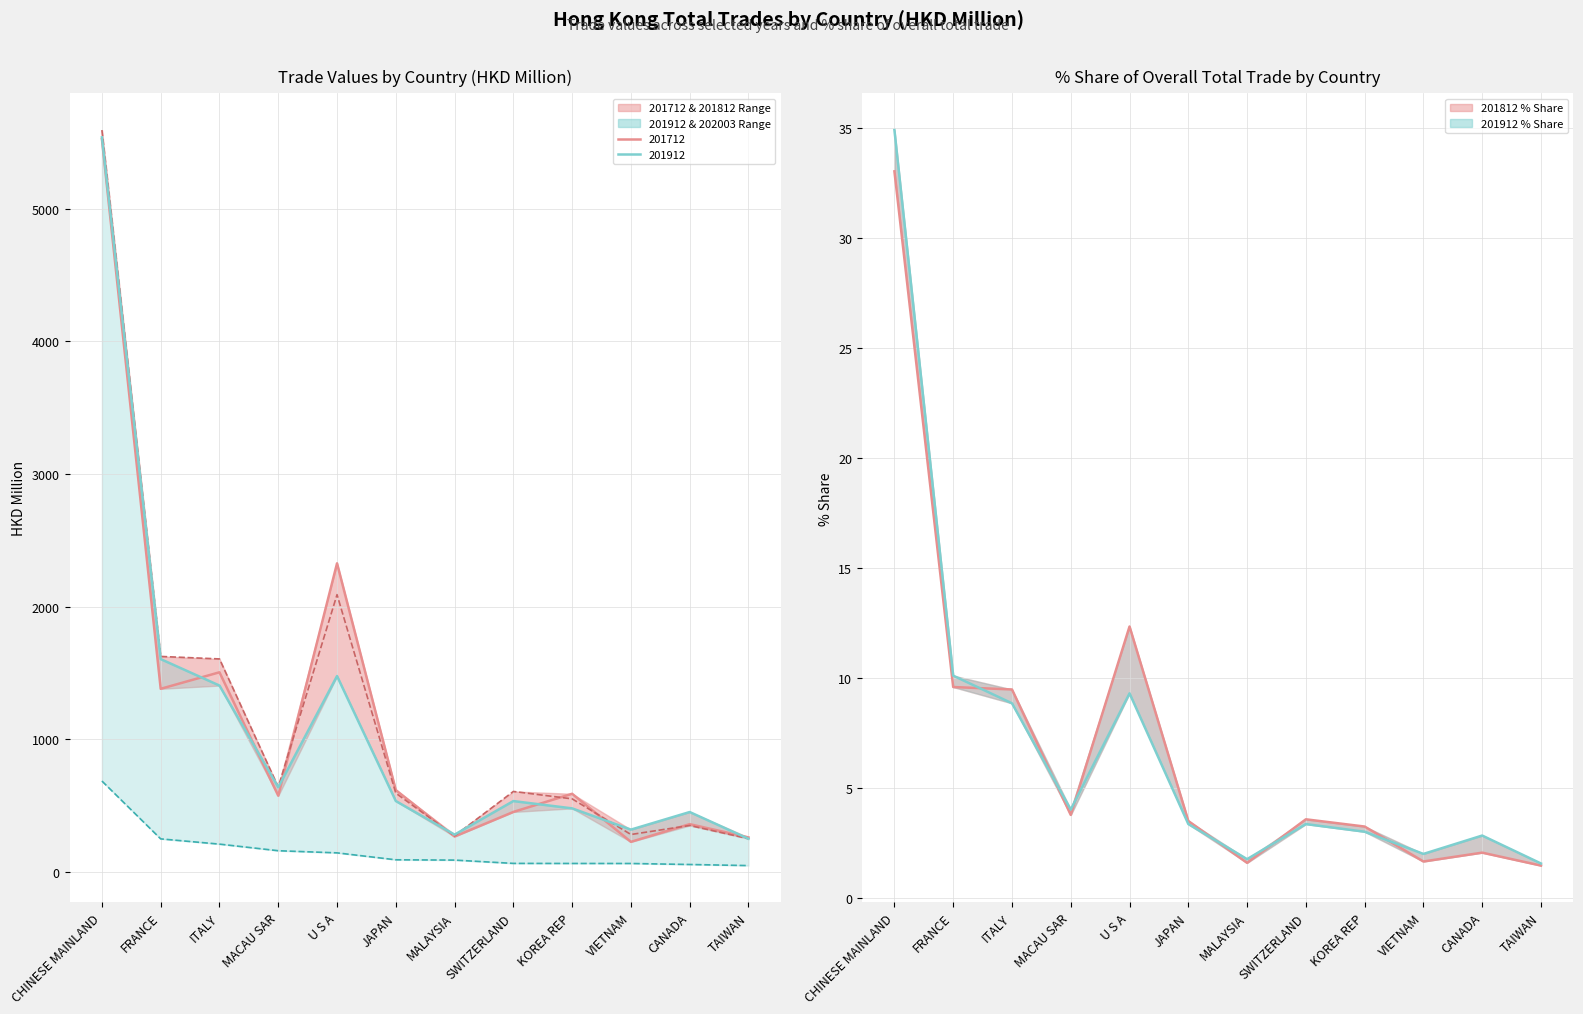

Which series has the largest total across all categories?

201812 % Share